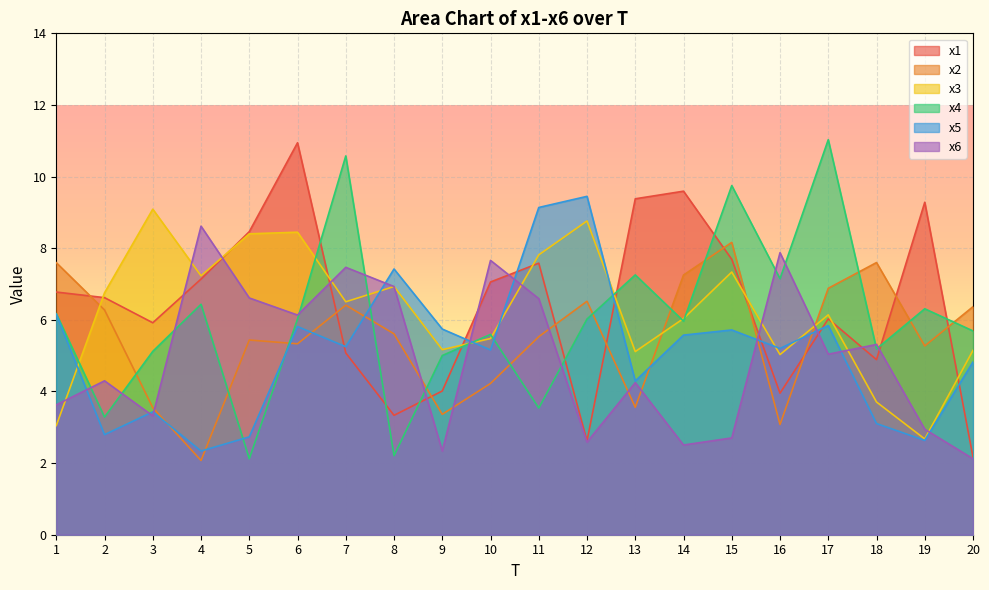

How many distinct data groups are displayed?

6